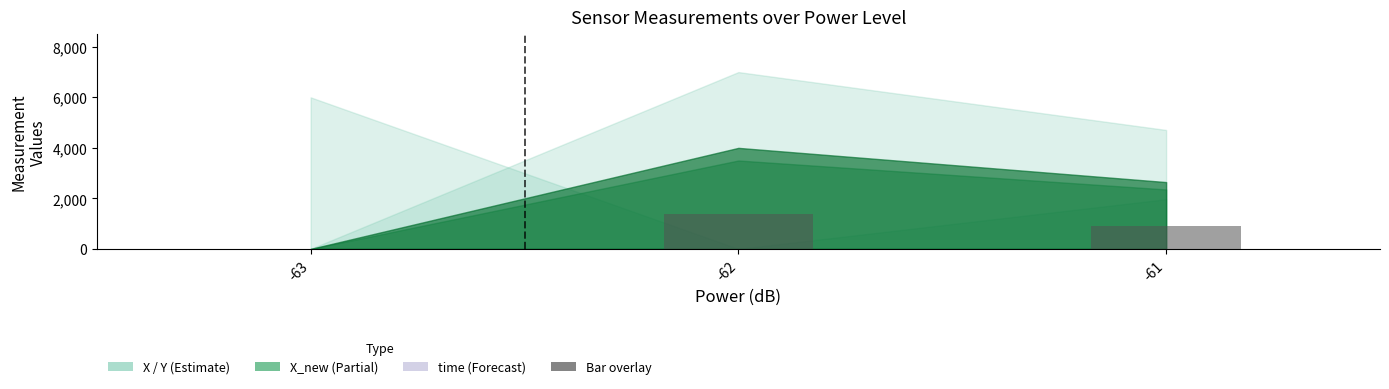

Is it true that the value at -63 is 0.0?

True